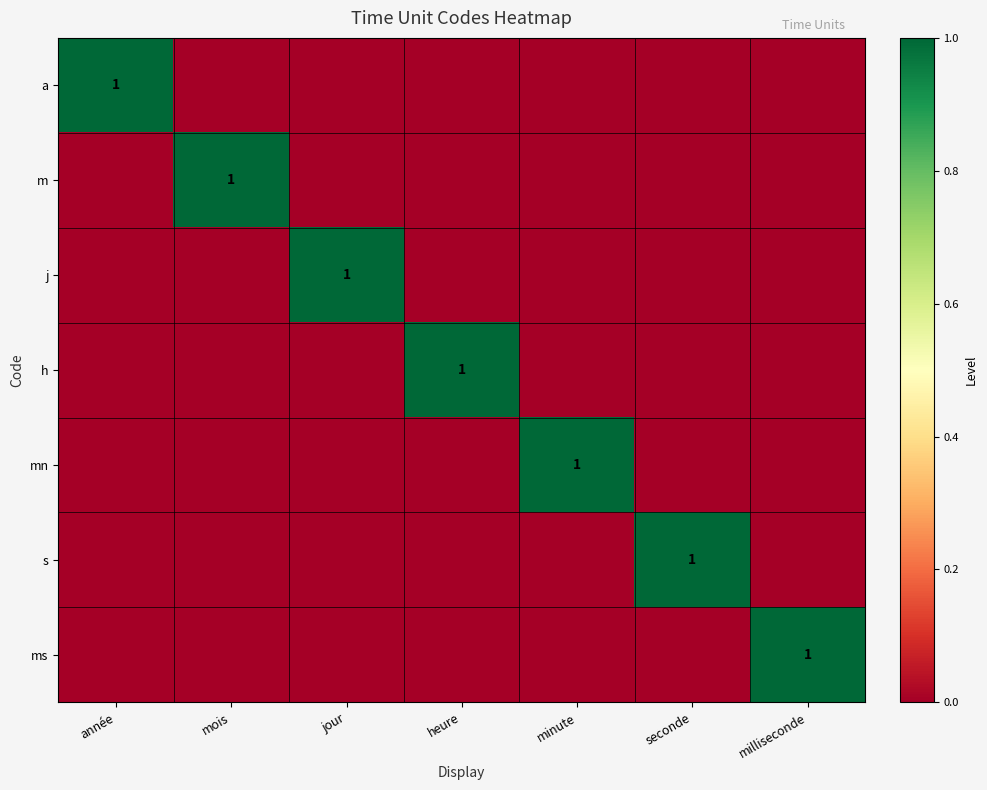

Is it true that mn equals 0 at heure?

True